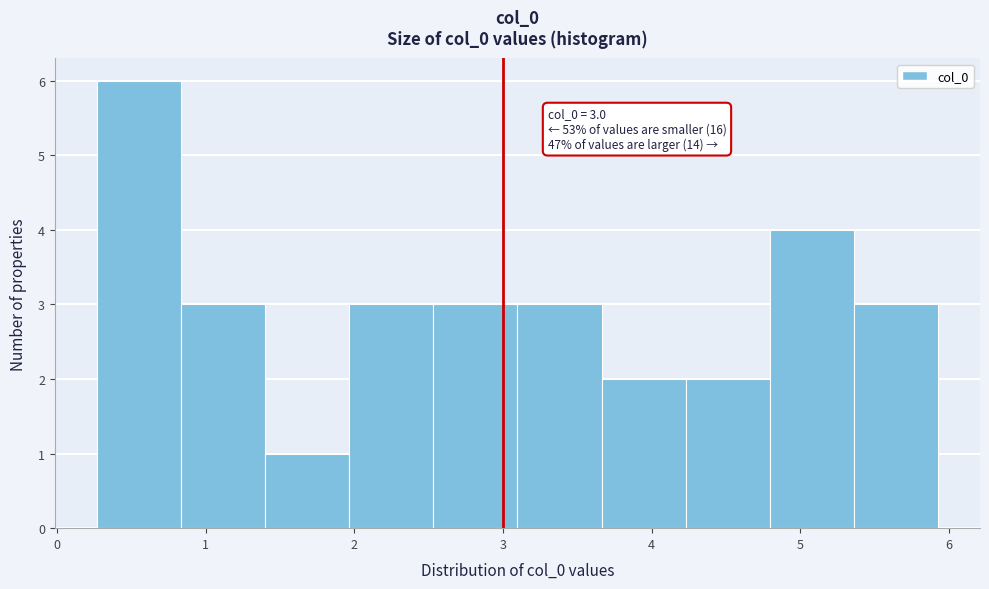

Over which range of the x-axis is the bar tallest?

0.3 to 0.8